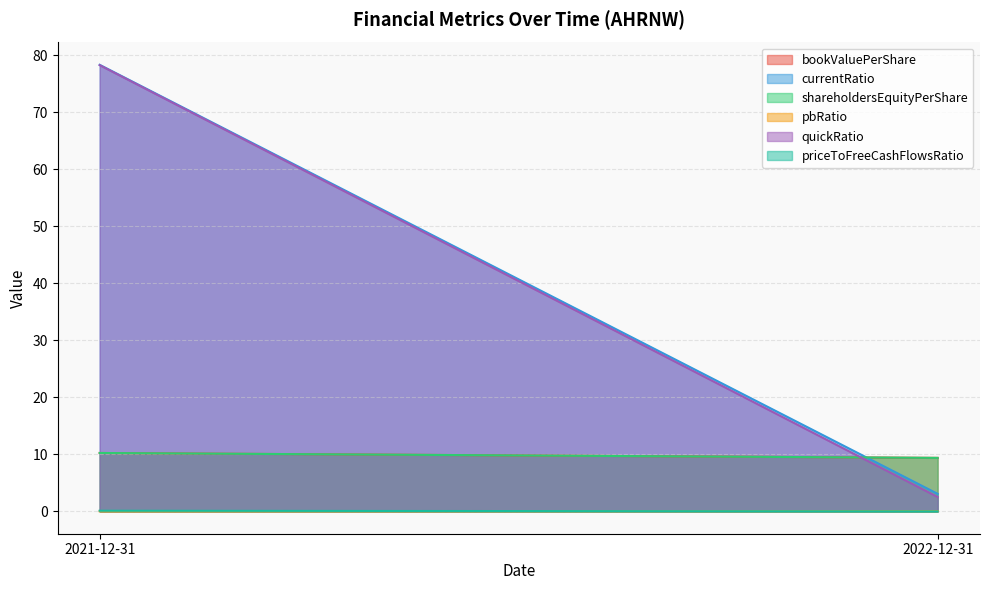

Reading right to left, extract all data points from this chart.

bookValuePerShare: 9.4	10.2
currentRatio: 3.1	78.3
shareholdersEquityPerShare: 9.4	10.2
pbRatio: 0.0	0.0
quickRatio: 2.5	78.3
priceToFreeCashFlowsRatio: -0.0	0.1